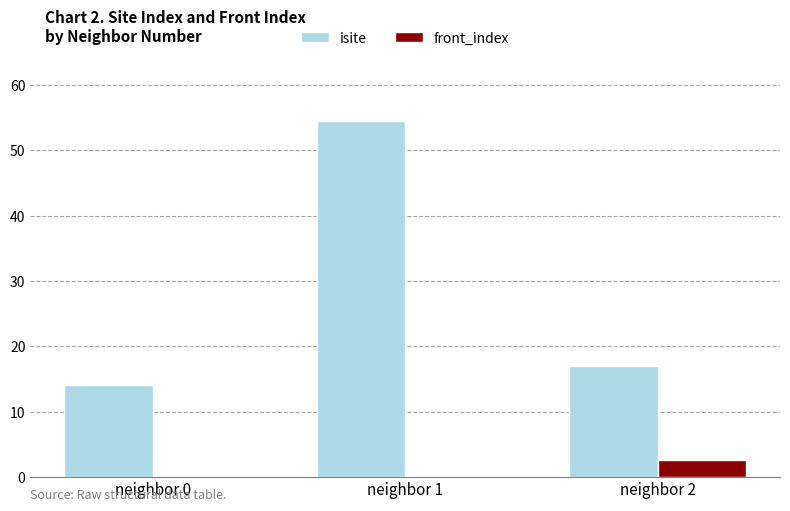

Which series changed the most between neighbor 0 and neighbor 1?

isite